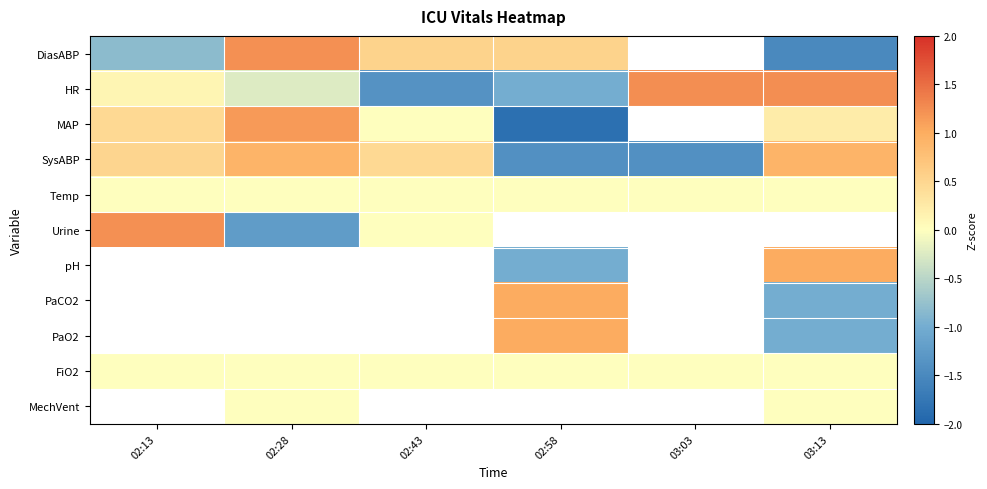

How many positive values does the pH series have?

1